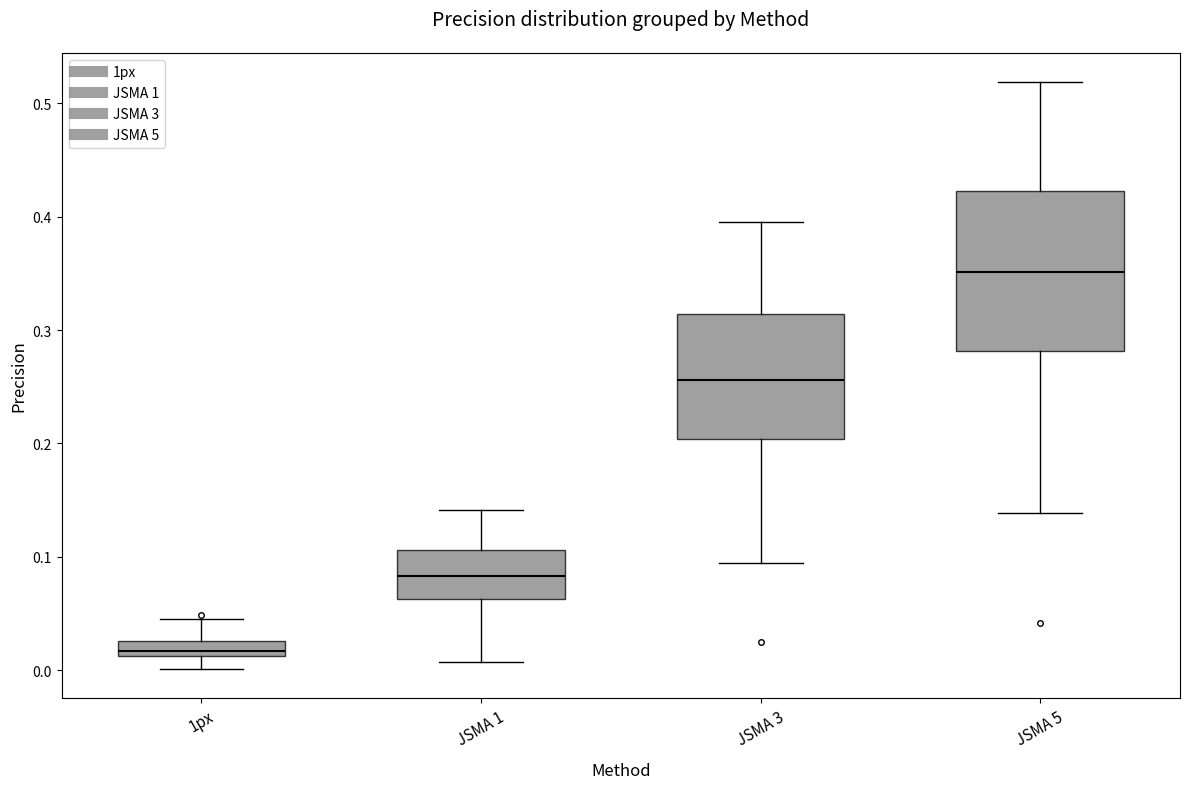

Which box's median line is the lowest?

1px